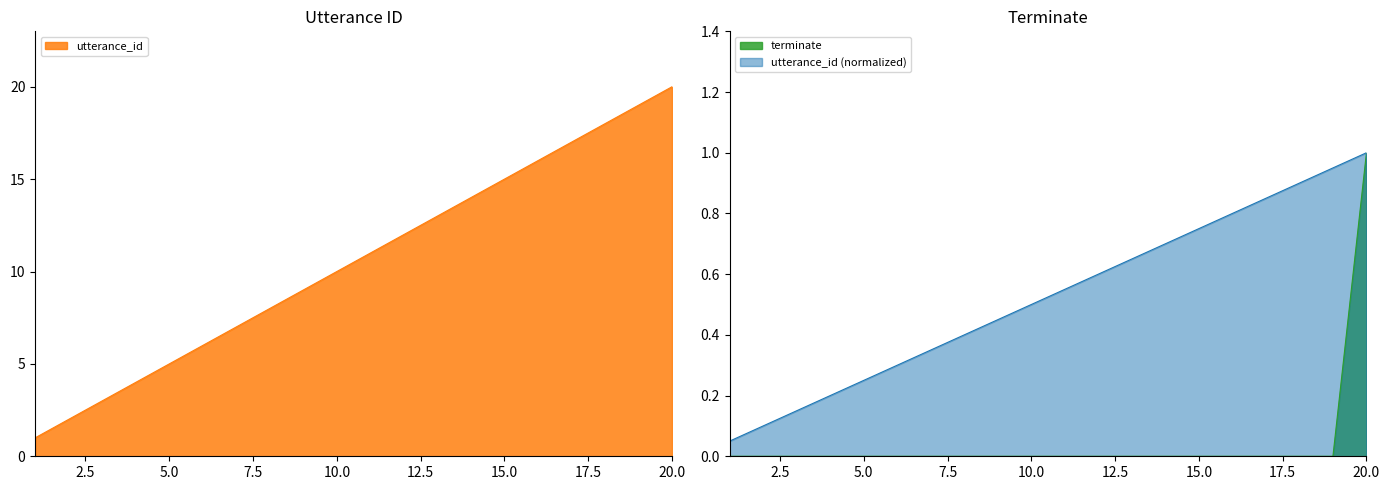

How many data points does each series have?

20